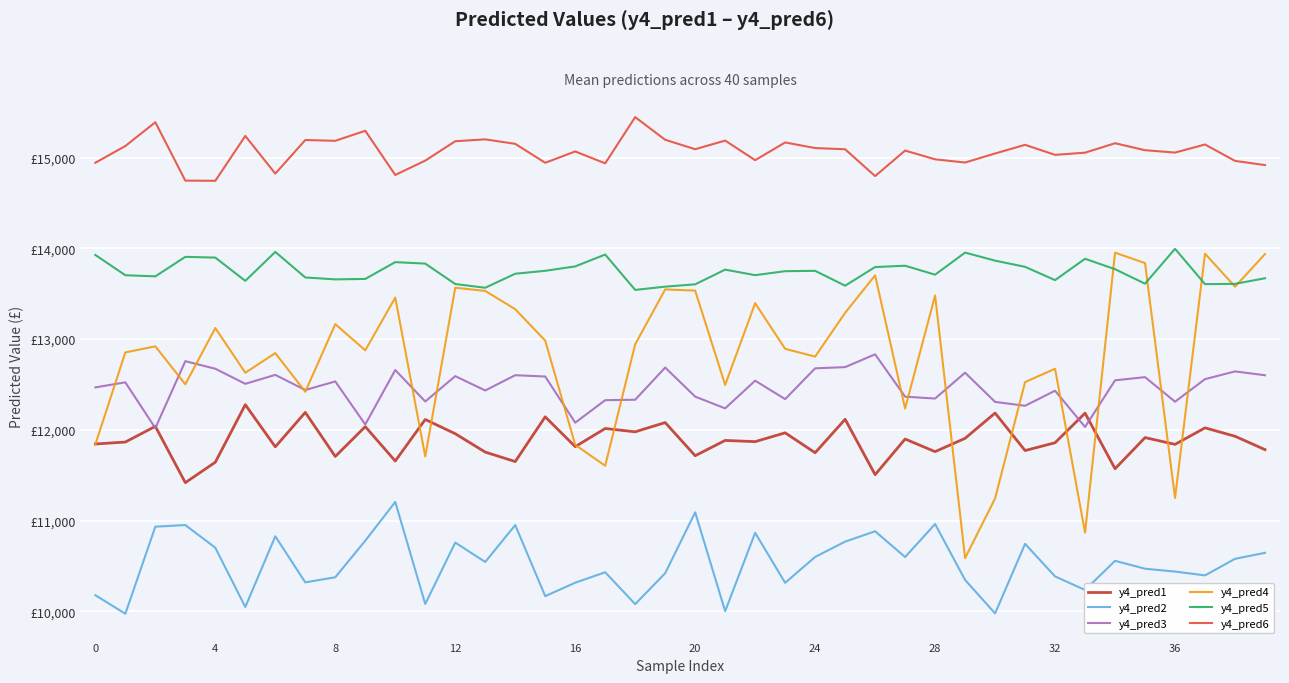

At which label is y4_pred4 closest to 12269?

27